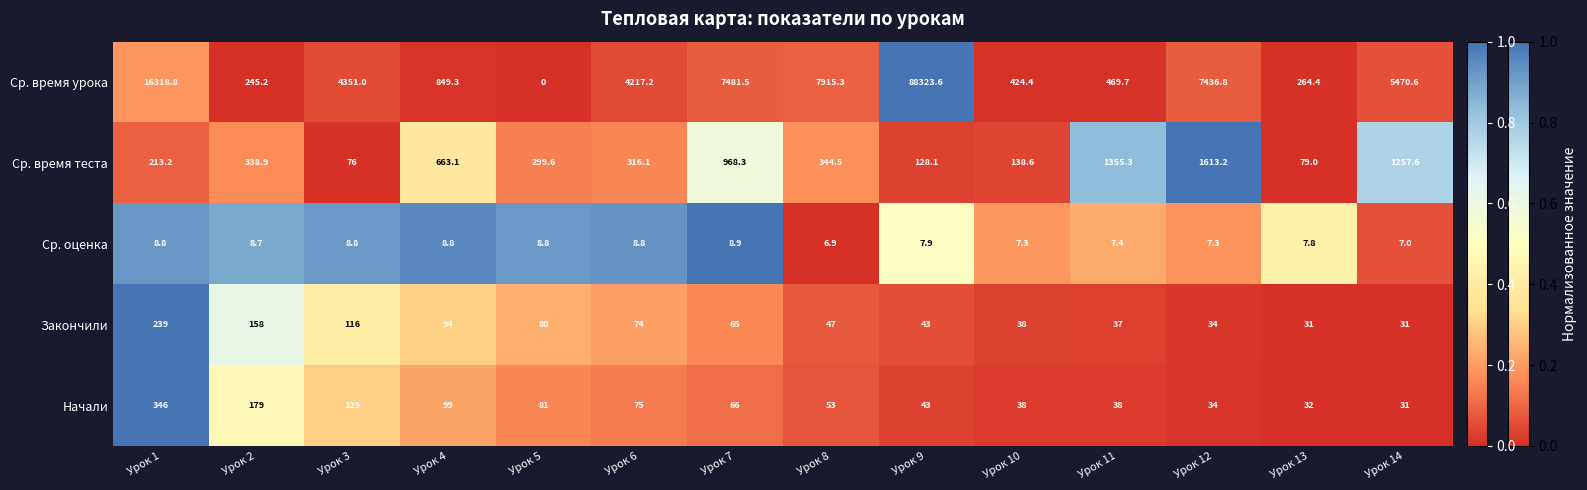

What is the difference between the maximum and minimum values in the Закончили series?

208.0